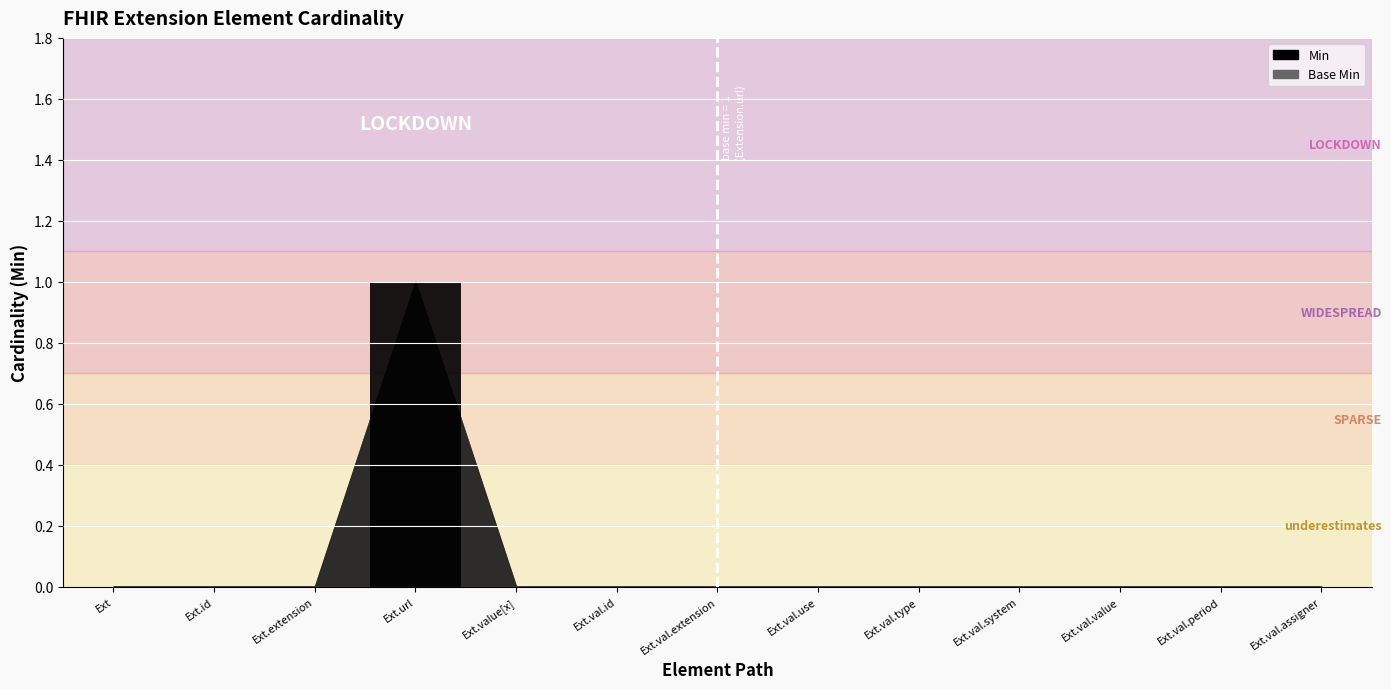

Reading right to left, list all the values displayed in this chart.

Ext.val.assigner=0	Ext.val.period=0	Ext.val.value=0	Ext.val.system=0	Ext.val.type=0	Ext.val.use=0	Ext.val.extension=0	Ext.val.id=0	Ext.value[x]=0	Ext.url=1	Ext.extension=0	Ext.id=0	Ext=0